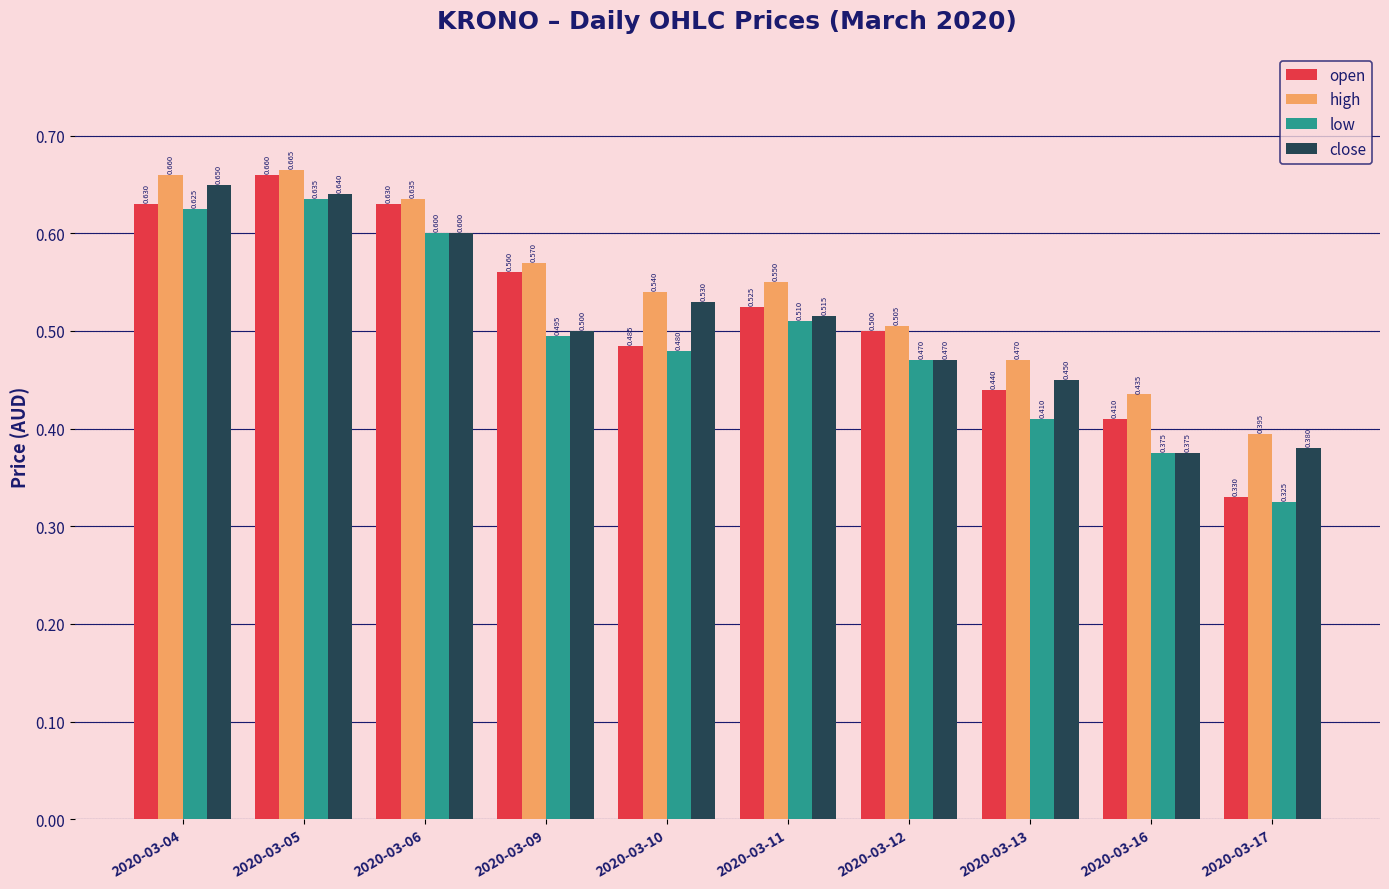

Is it true that high equals 0.6 at 2020-03-06?

True